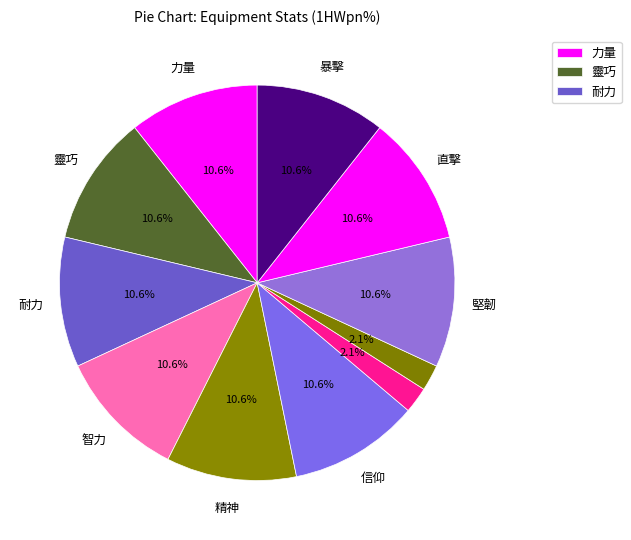

Count the number of slices in the pie.

11